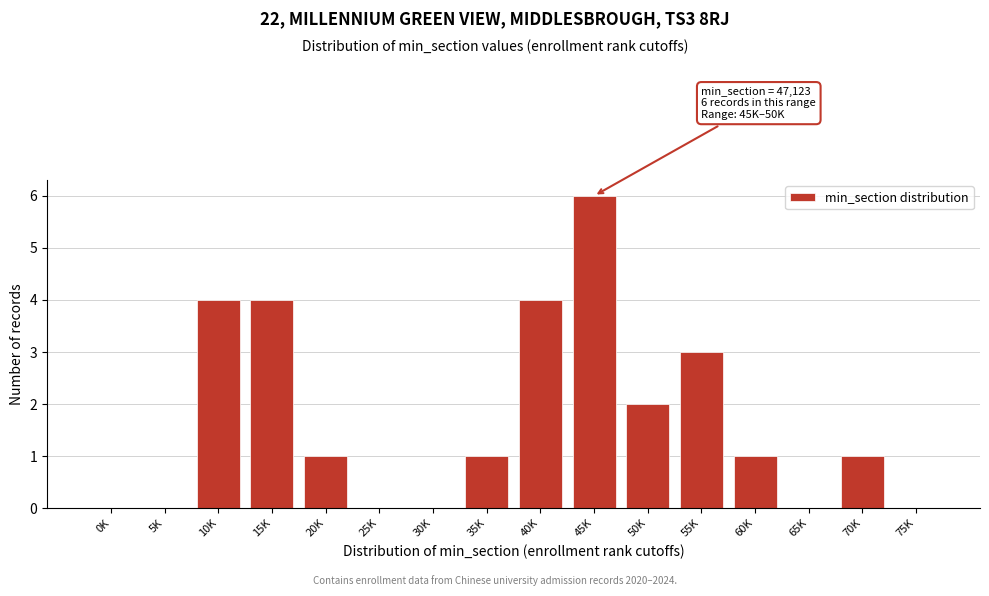

Reading left to right, list all the values displayed in this chart.

0K=0	5K=0	10K=4	15K=4	20K=1	25K=0	30K=0	35K=1	40K=4	45K=6	50K=2	55K=3	60K=1	65K=0	70K=1	75K=0